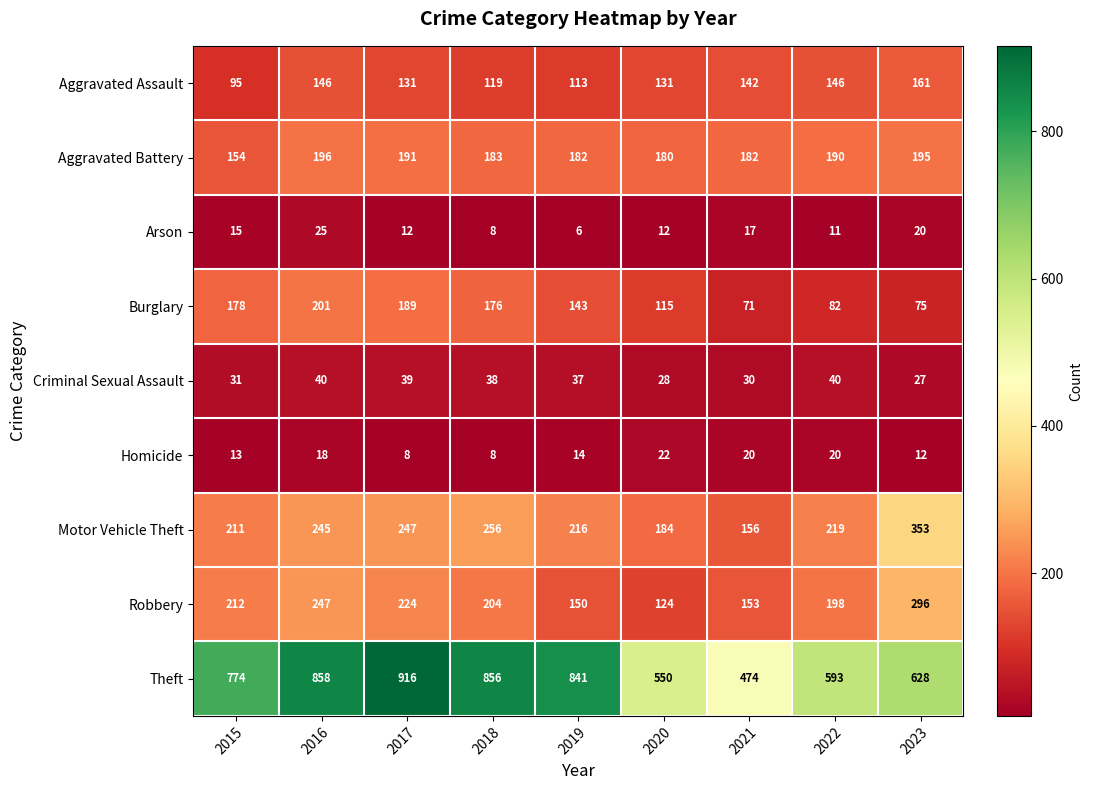

At which category does the chart reach its peak across all series?

2017